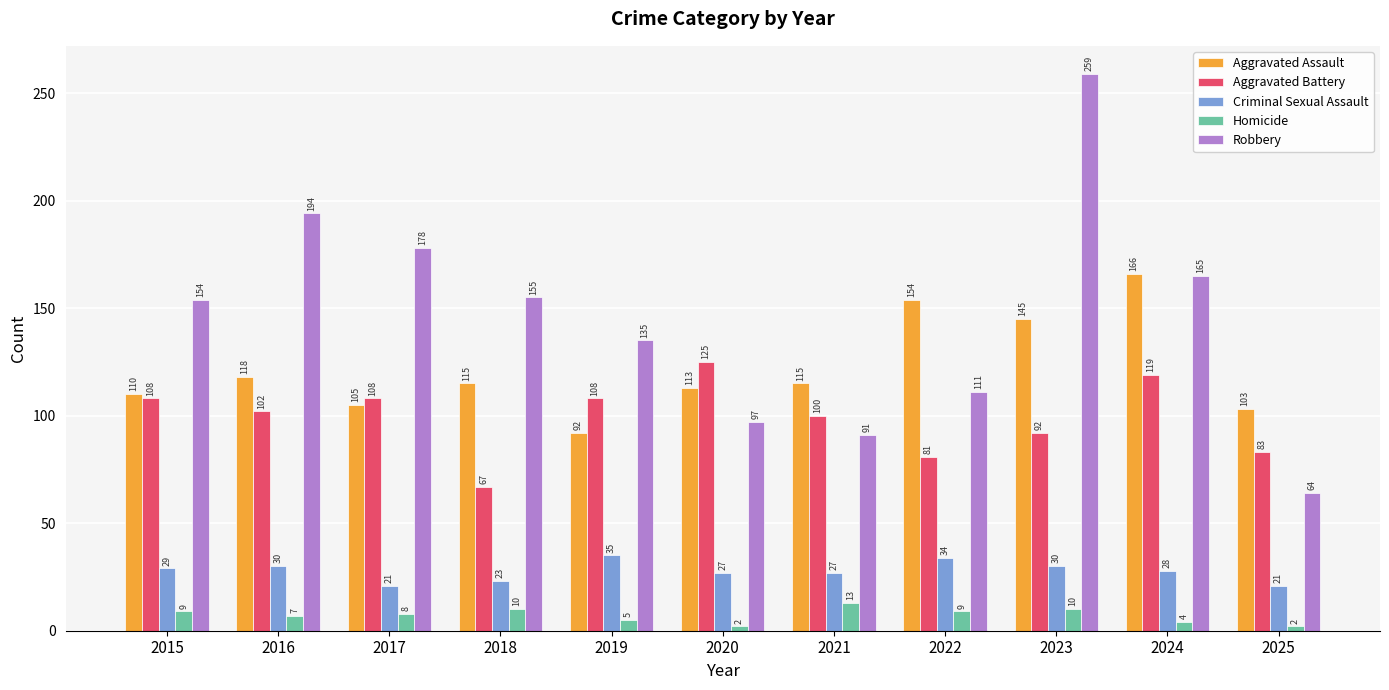

Is it true that Aggravated Battery equals 81 at 2022?

True